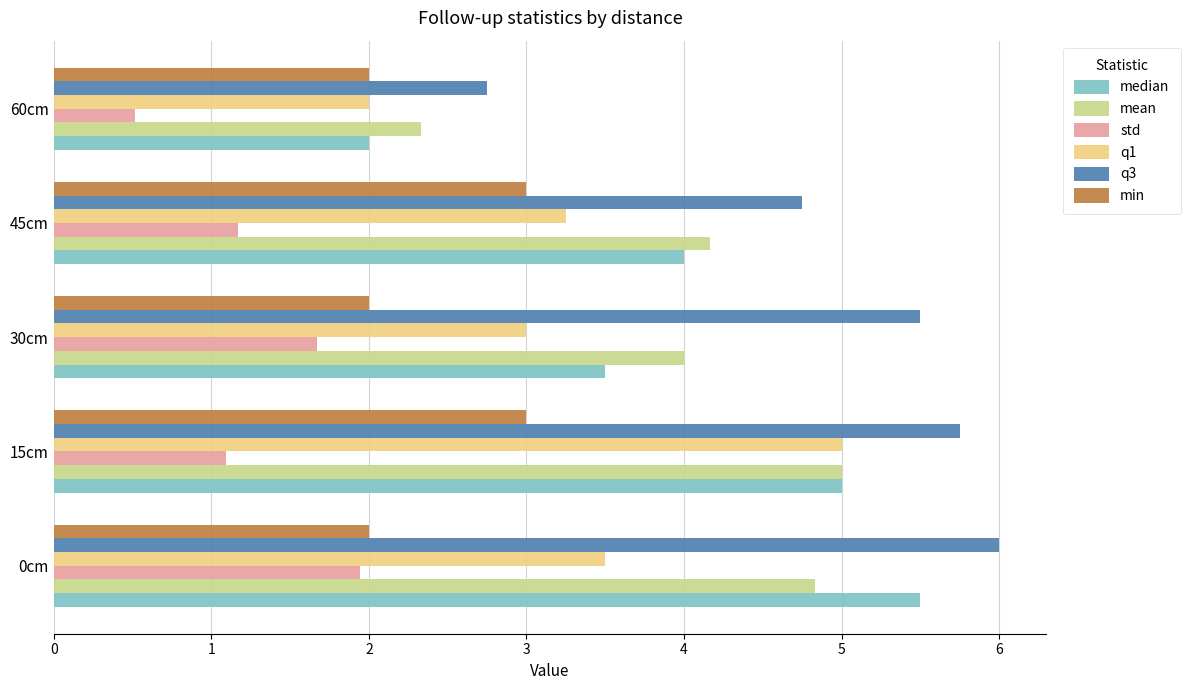

True or false: min has a value of 3.0 at 45cm.

True